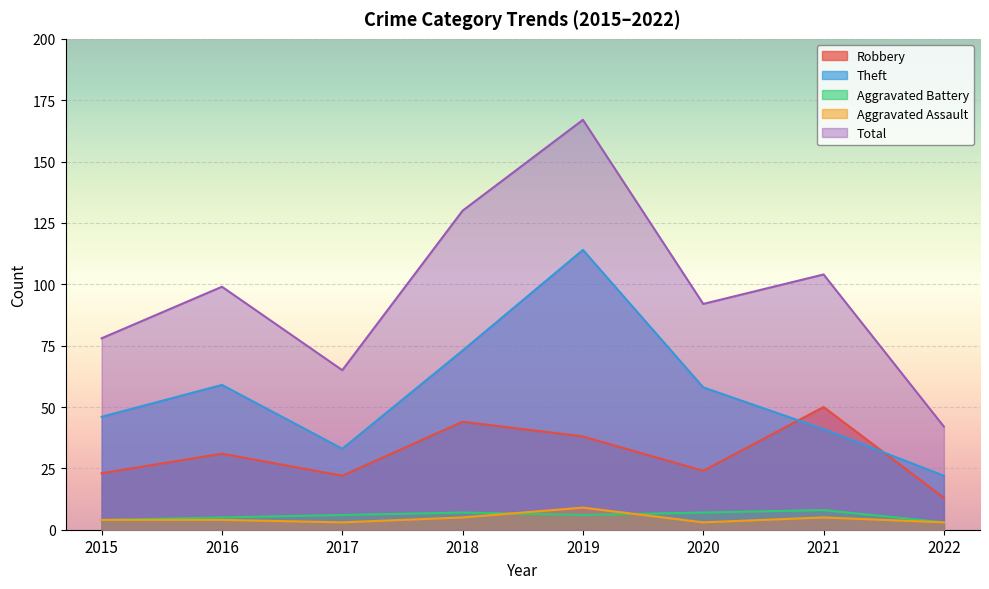

The value of Aggravated Assault at 2018 is 8. True or false?

False